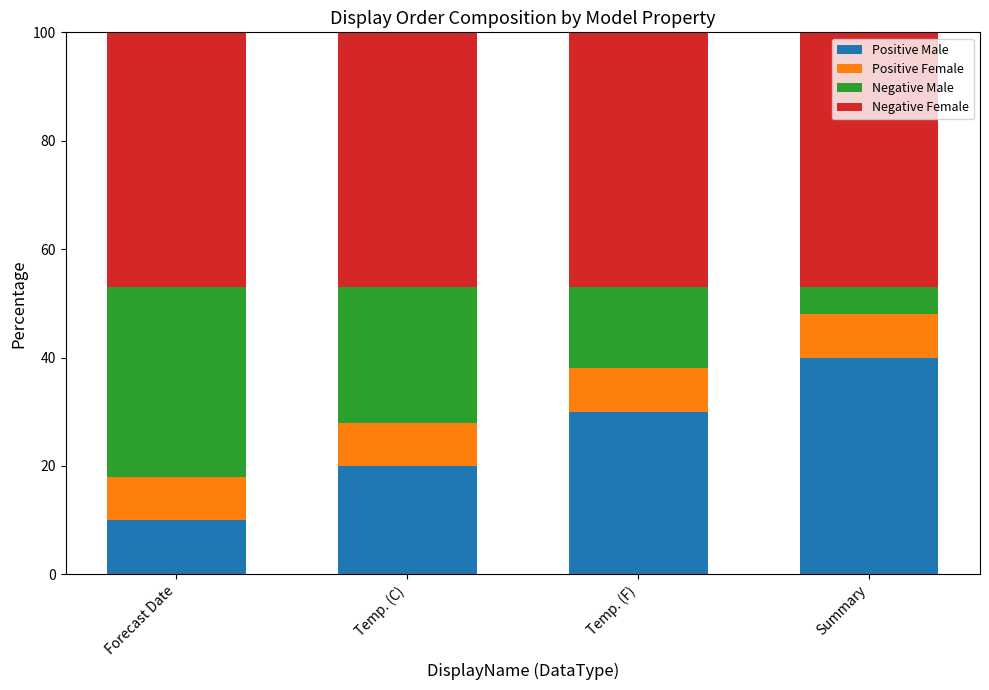

What is the difference between the maximum and minimum values in the Positive Male series?

30